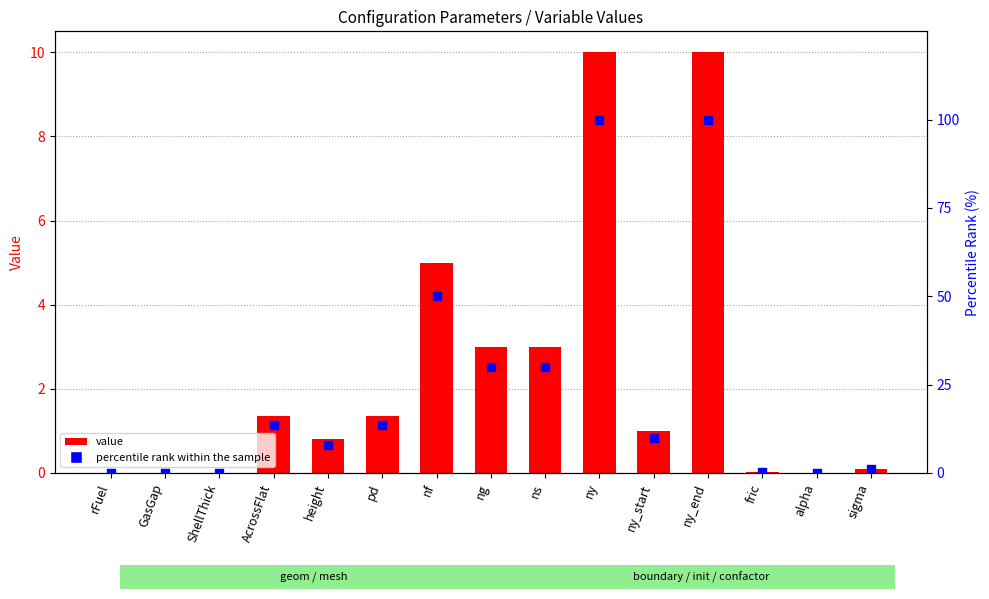

At which category is the sum across all series the highest?

ny